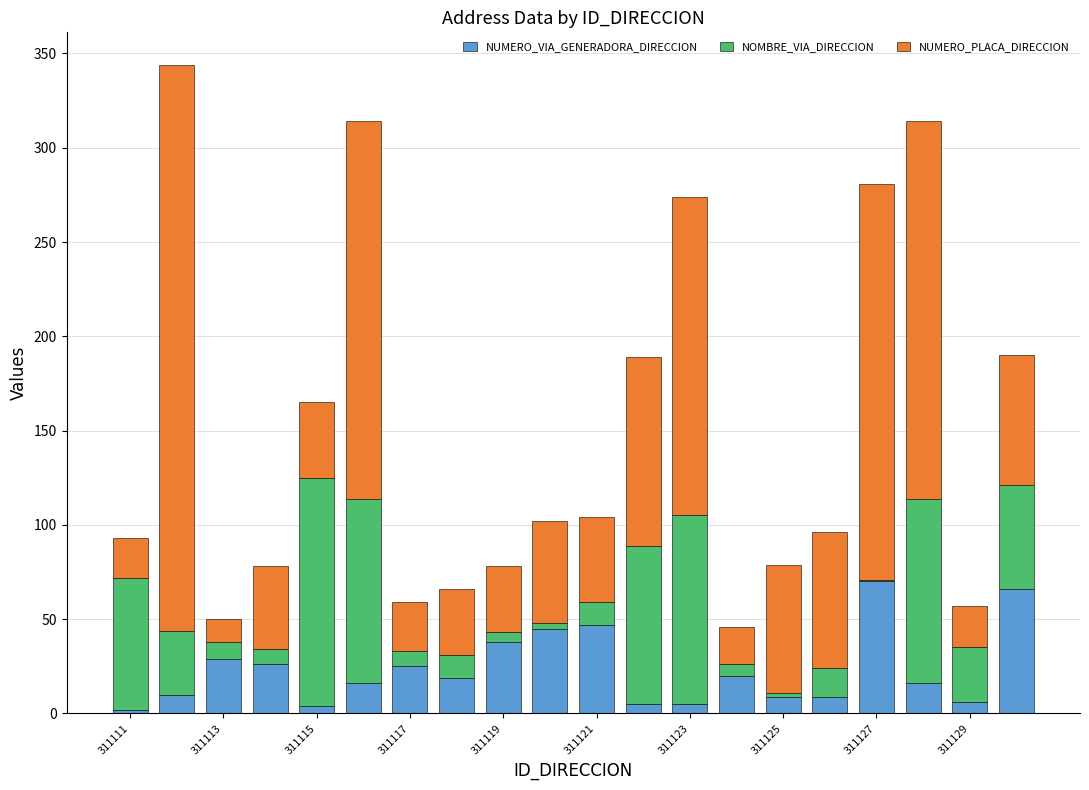

Are the bars horizontal?

No